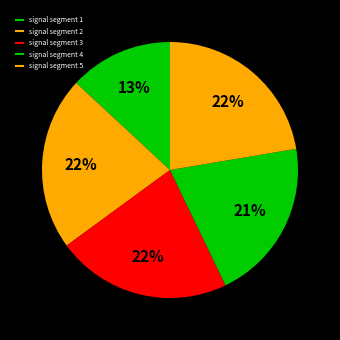

Is it true that signal segment 1 is 13% of the pie?

True